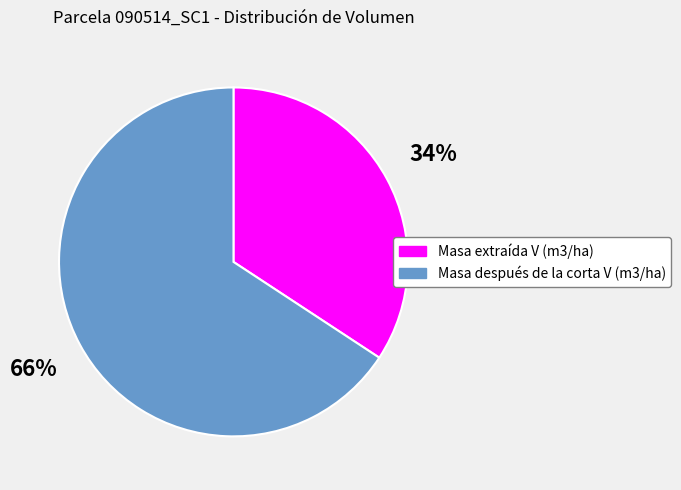

To the nearest percent, what is the average slice percentage?

50%